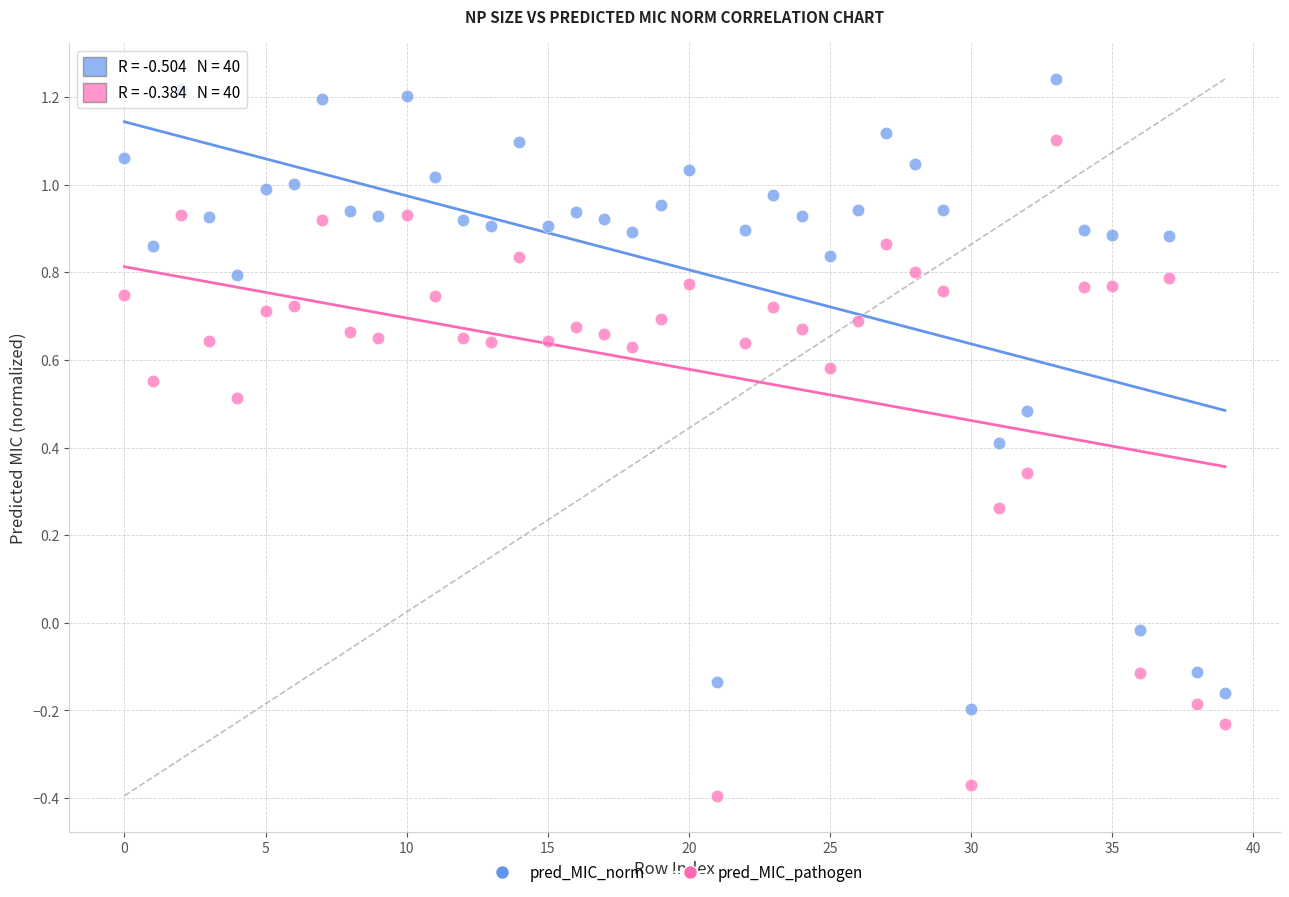

Across all data points, what is the range of Y values (max minus min)?

1.6